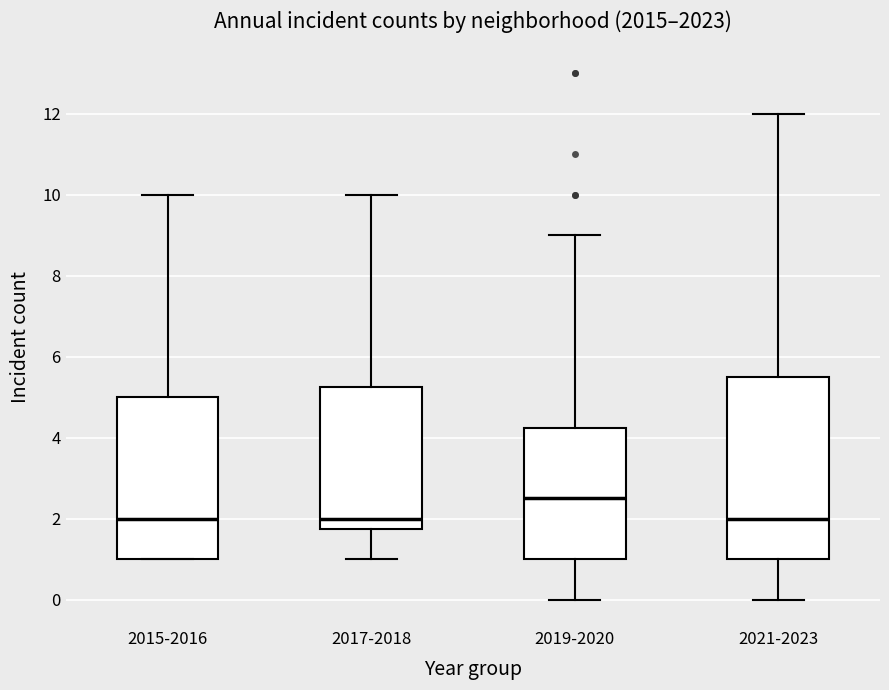

Comparing the boxes themselves (not the whiskers), which one is the tallest?

2021-2023